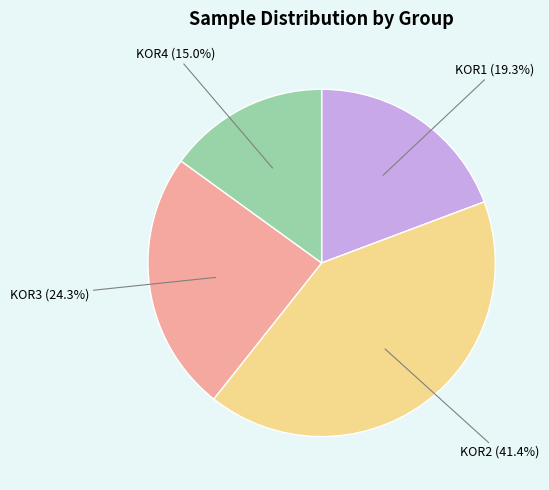

How many segments does this pie chart have?

4